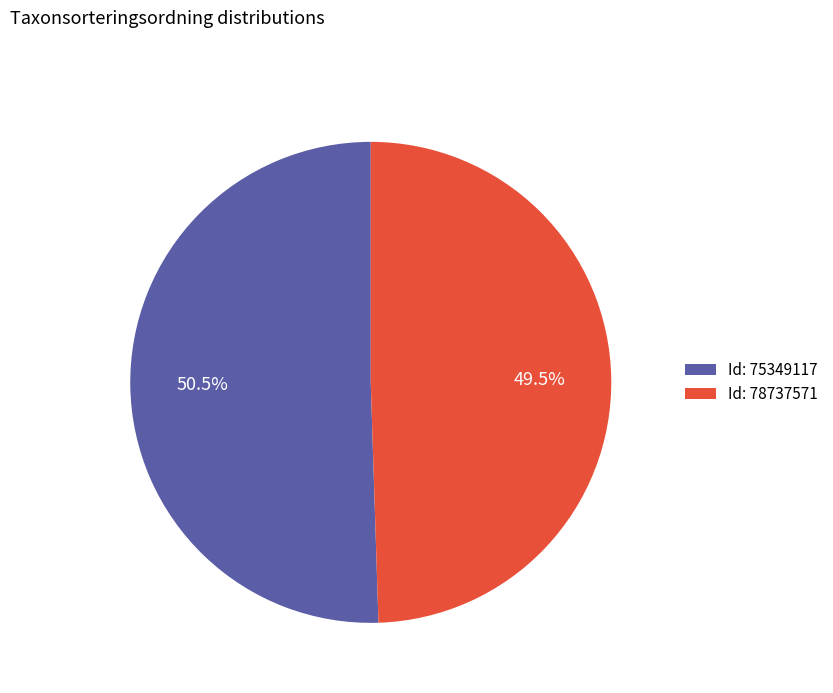

Which has a higher value, Id: 78737571 or Id: 75349117?

Id: 75349117